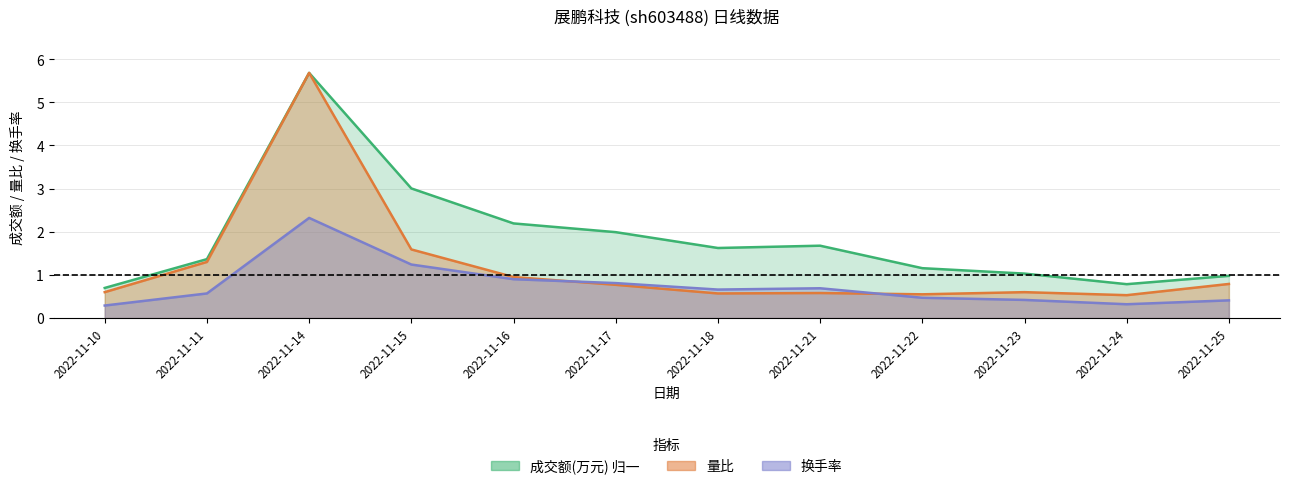

What is the difference between the 换手率 values at 2022-11-17 and 2022-11-15?

0.4